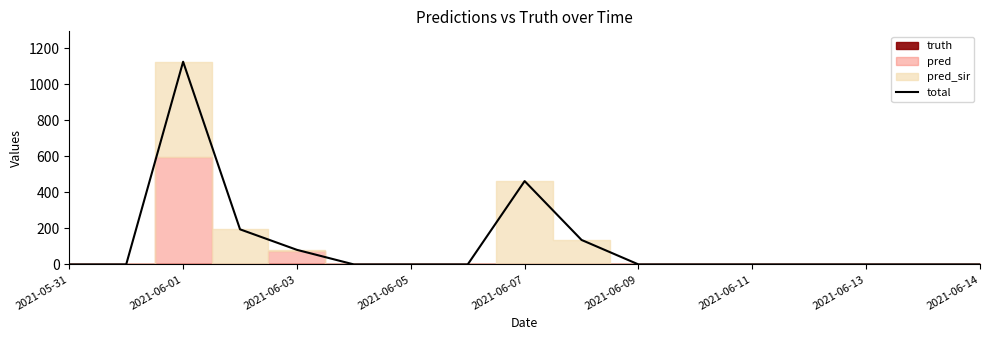

True or false: there are more than 2 points higher than both neighbors.

False